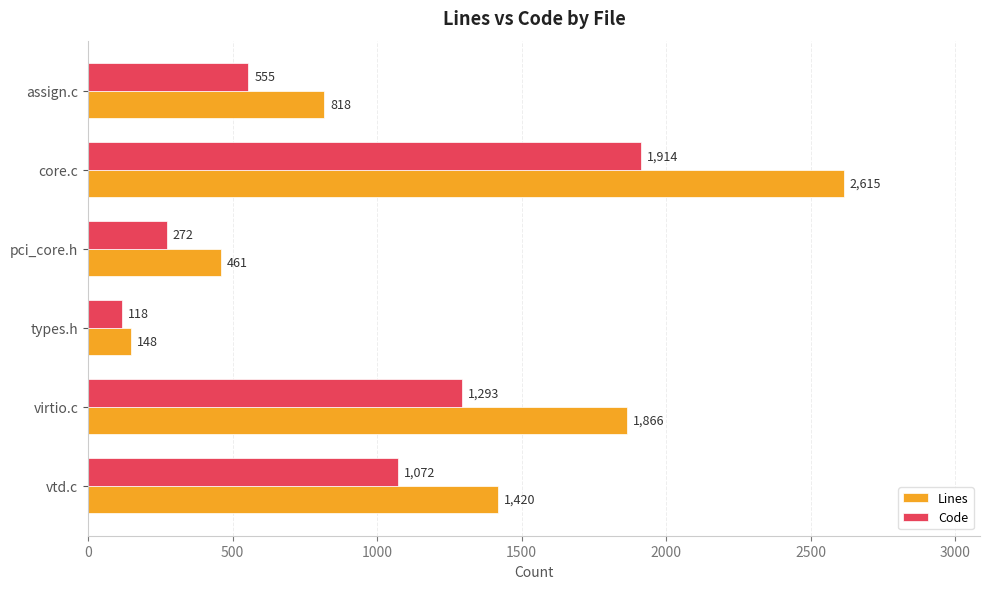

What is the sum of the Code values at types.h and vtd.c?

1190